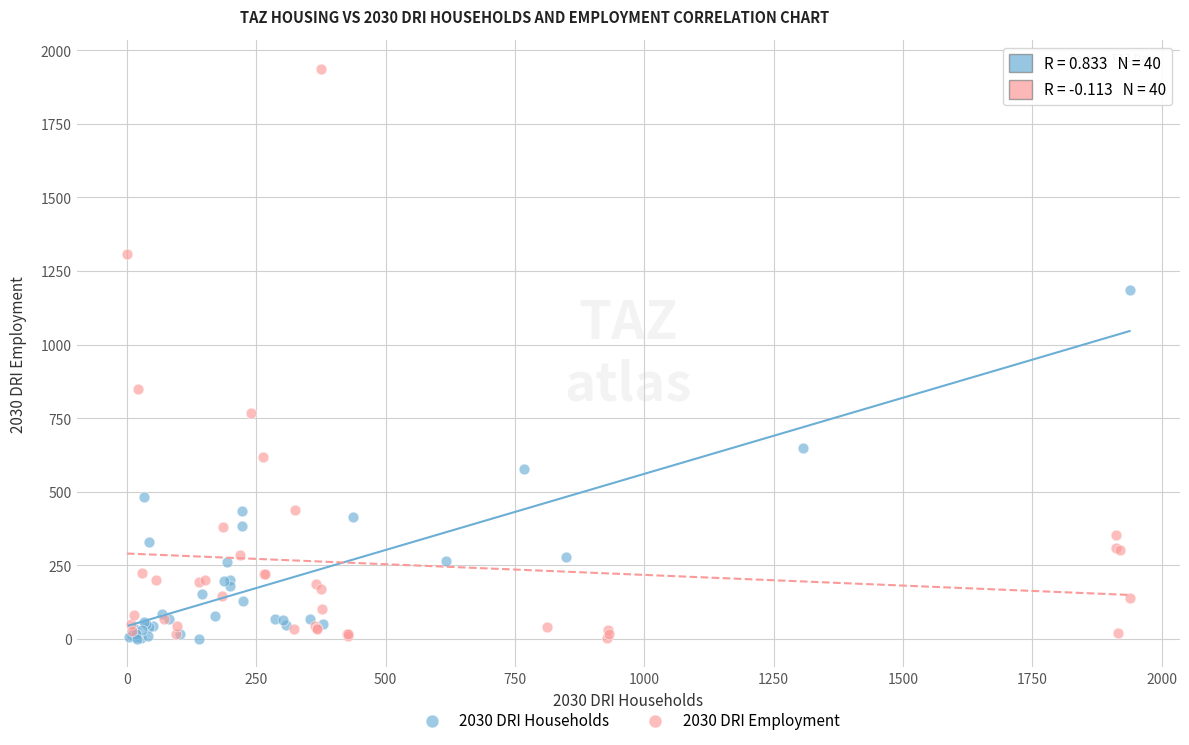

What are all the series names shown in the legend?

2030 DRI Households, 2030 DRI Employment